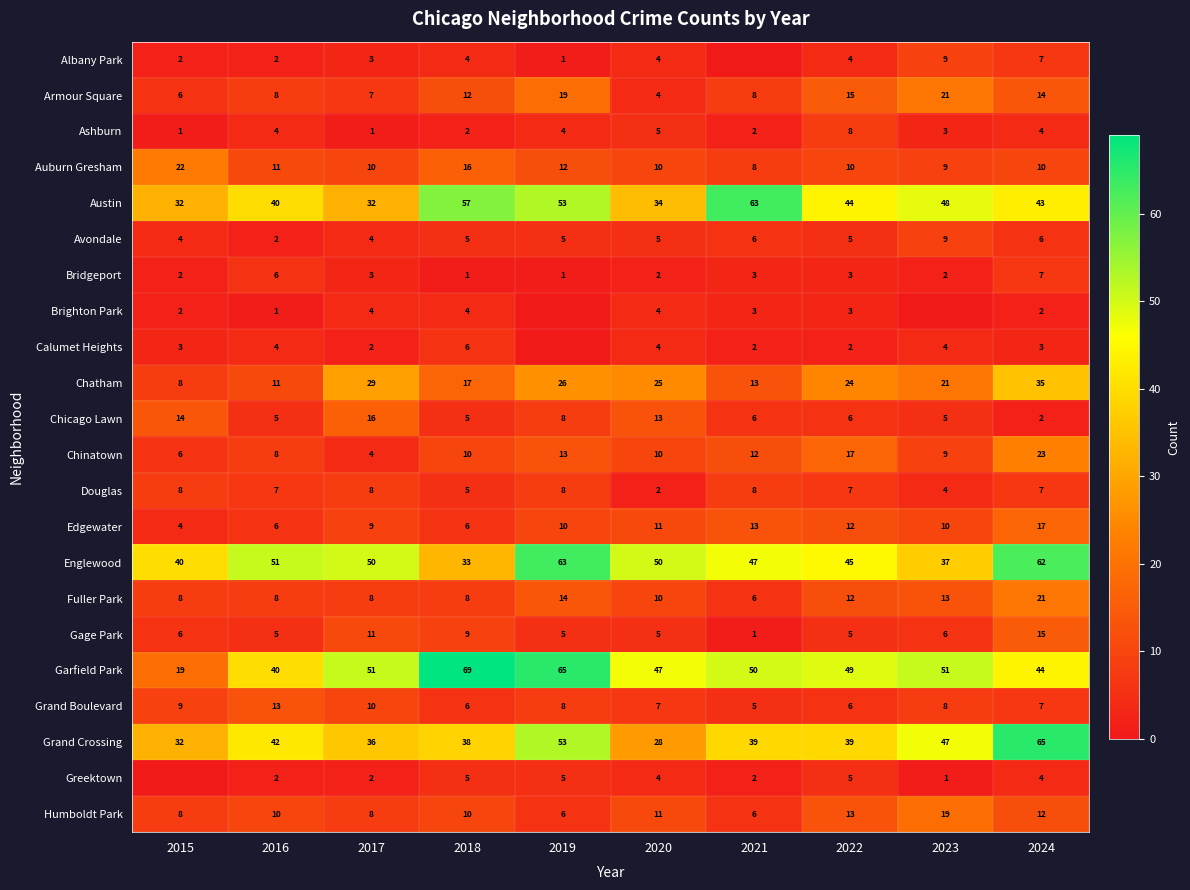

What is the sum of all Humboldt Park values?

103